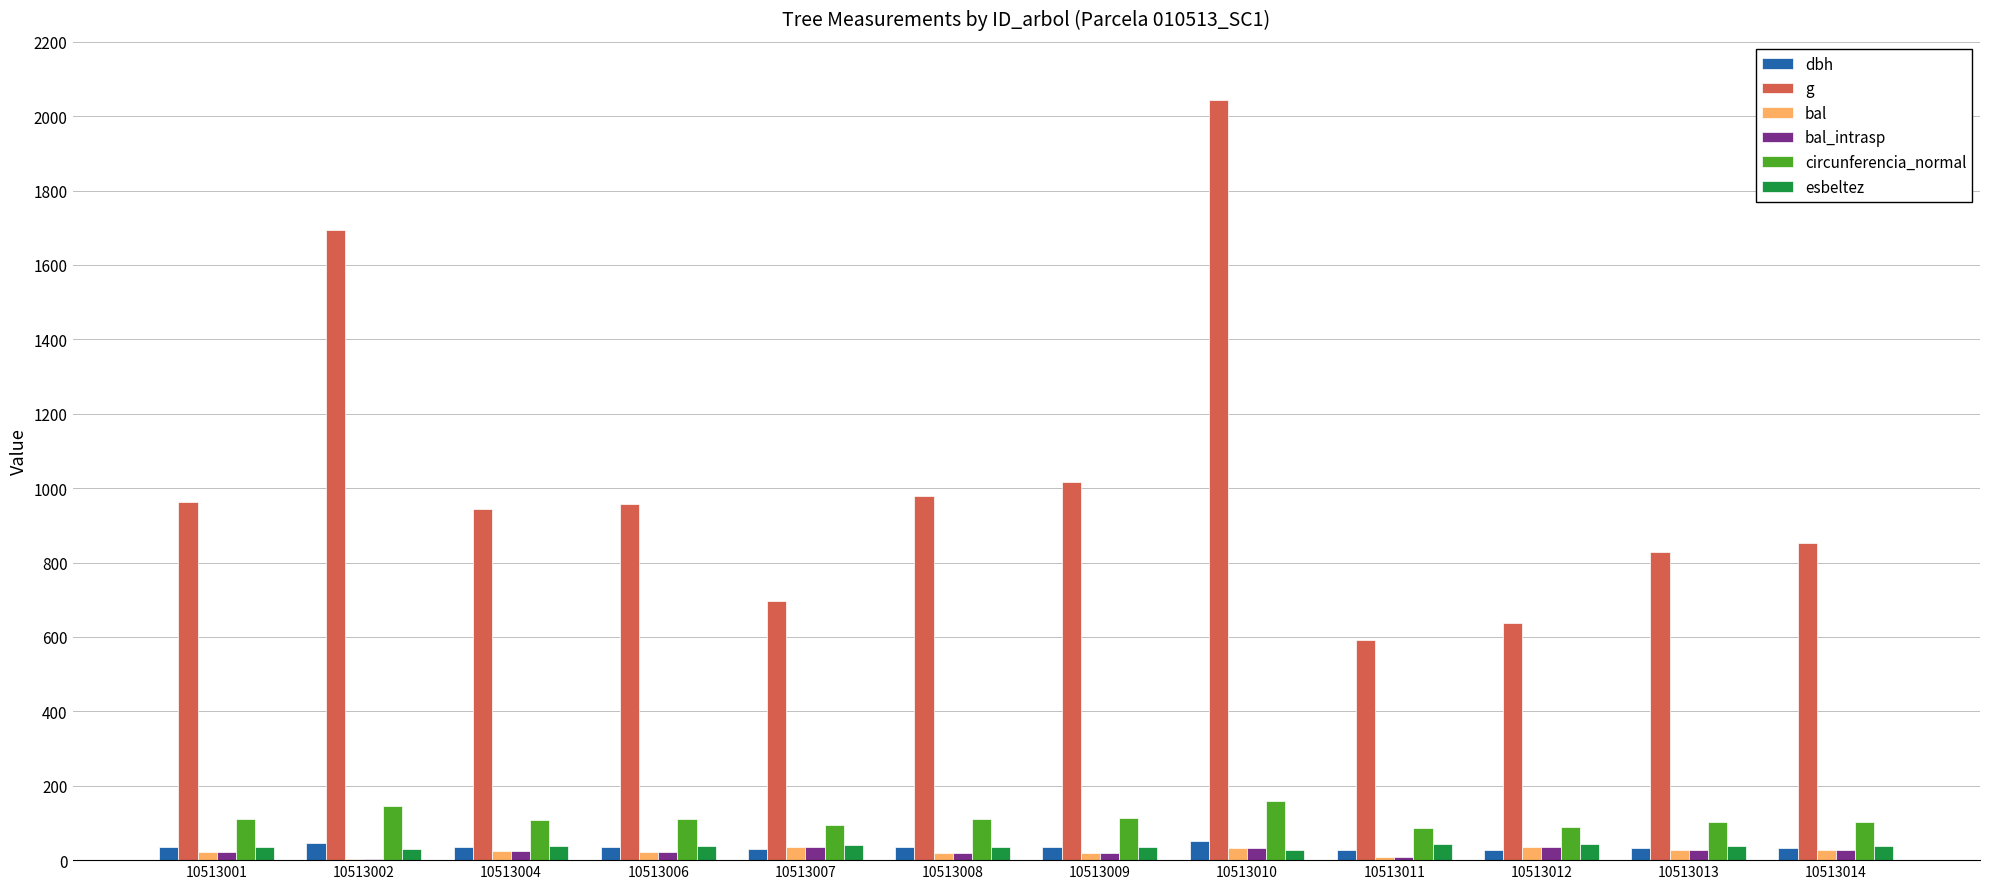

The value of g at 10513012 is 638.8. True or false?

True